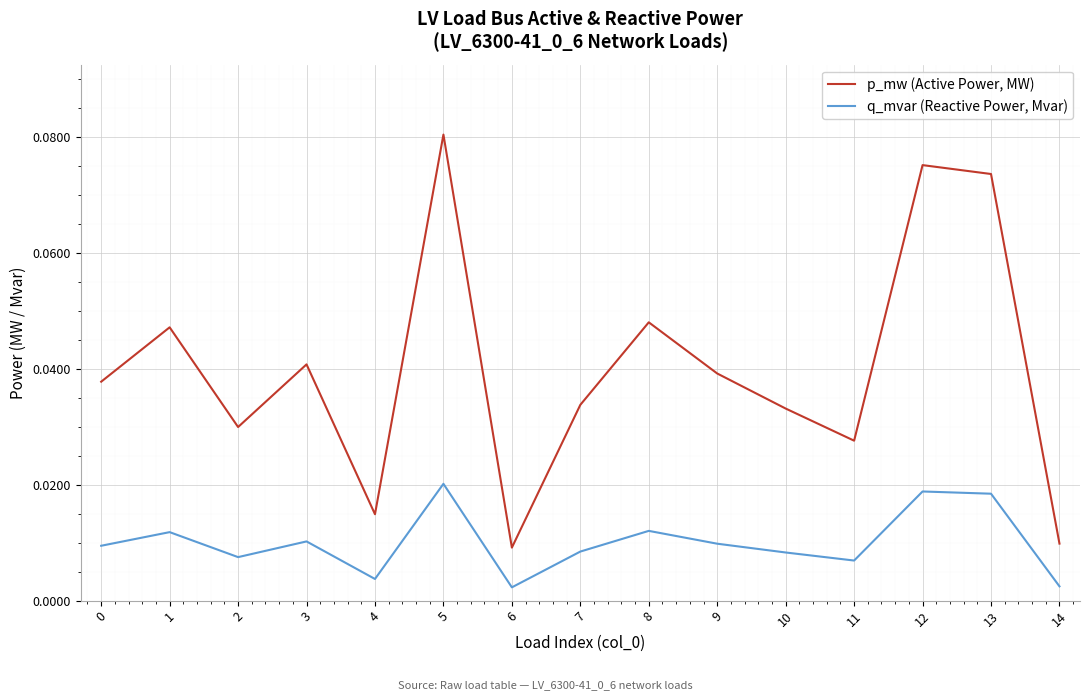

At which category is the sum across all series the highest?

5